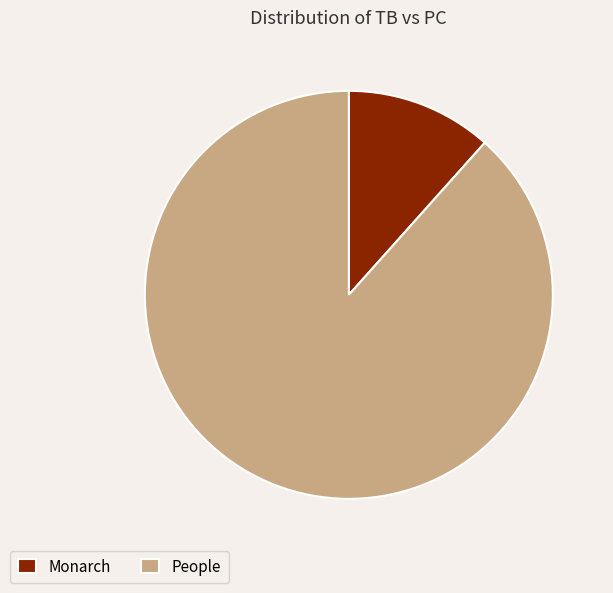

Do Monarch and People together represent more than half of the pie?

Yes